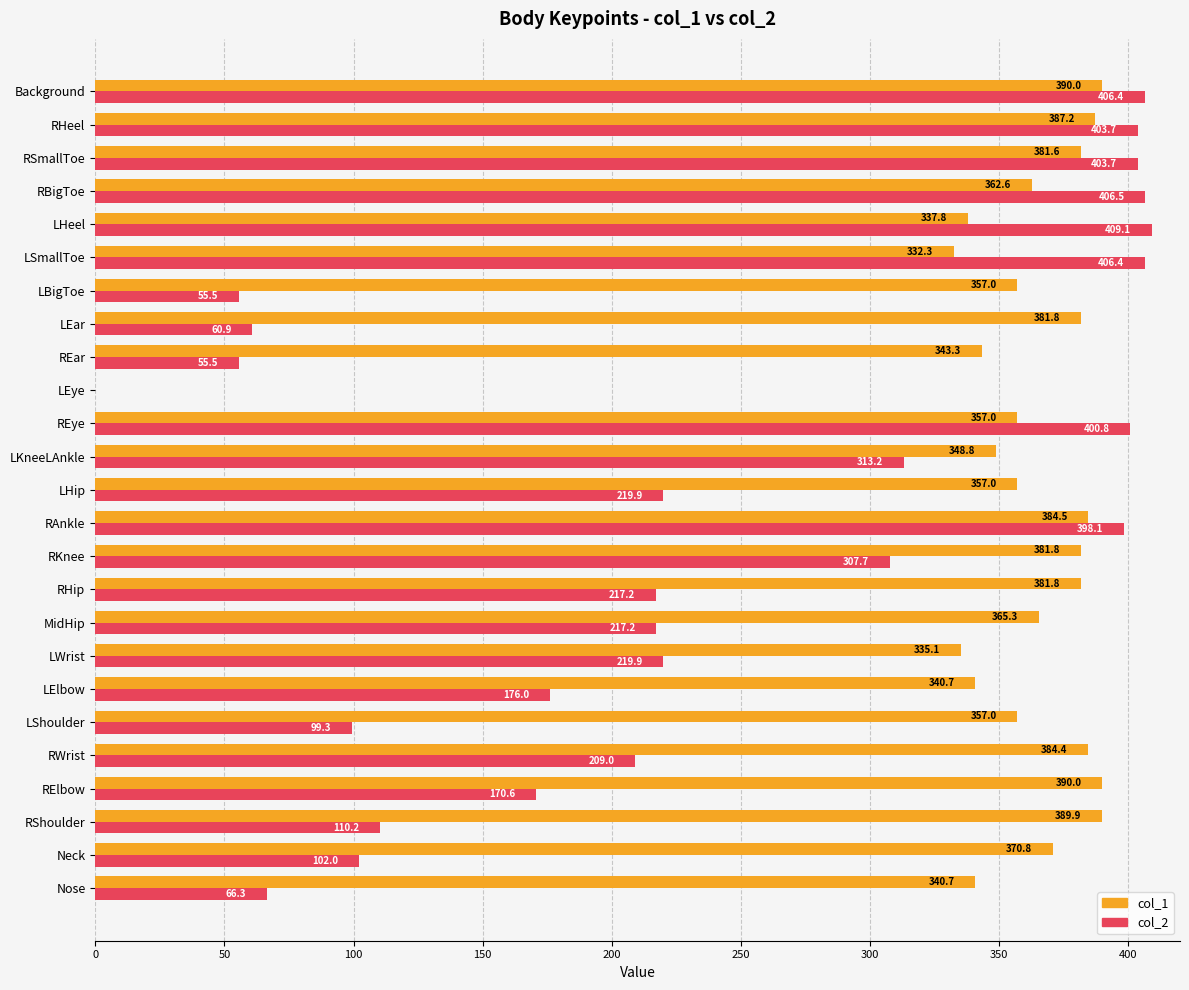

What is the total value across all series at RShoulder?

500.1